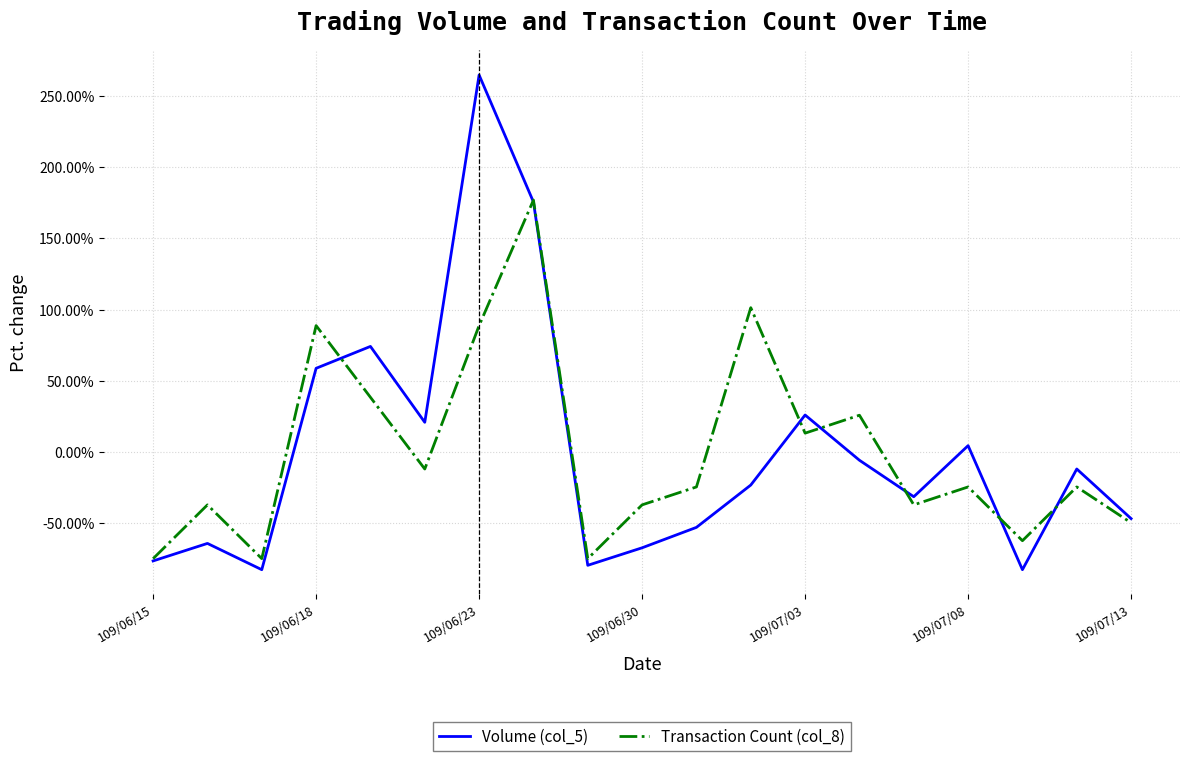

Rank the series by their maximum value, from lowest to highest.

Transaction Count (col_8), Volume (col_5)